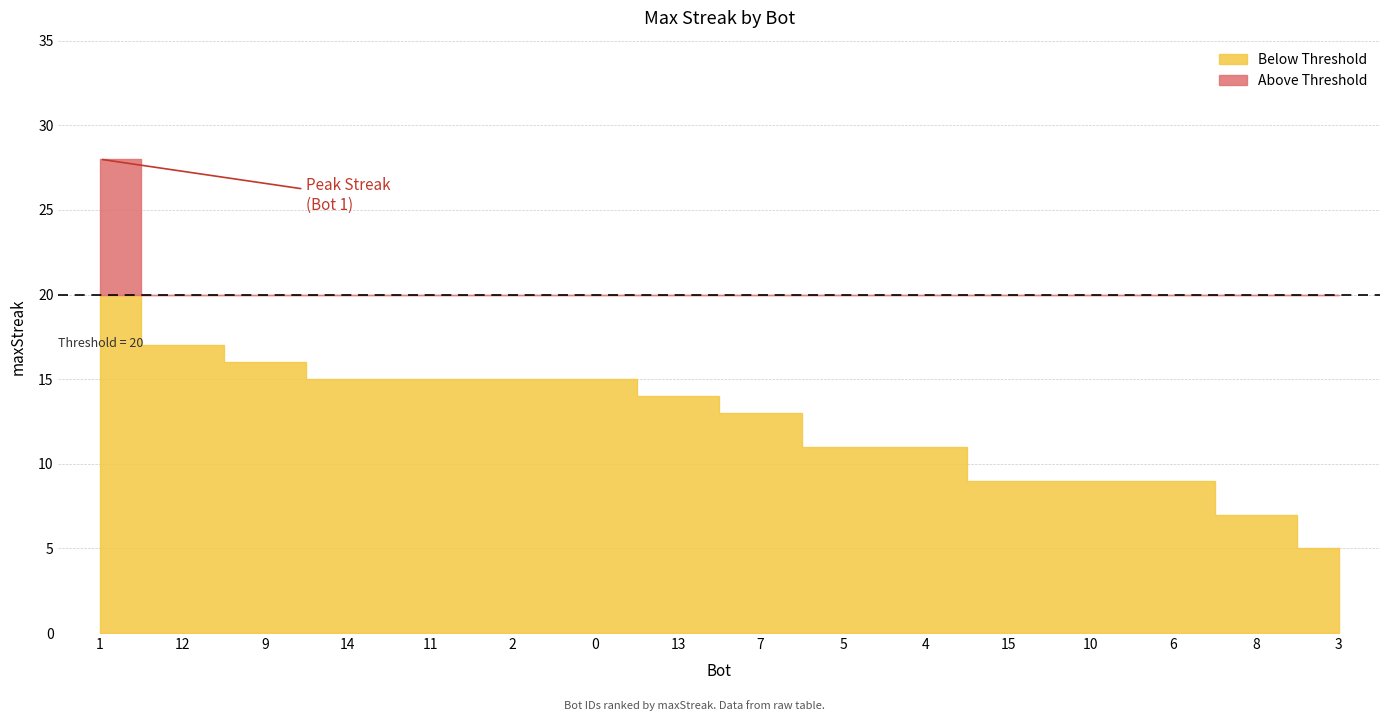

What is the difference between the values at 9 and 5?

5